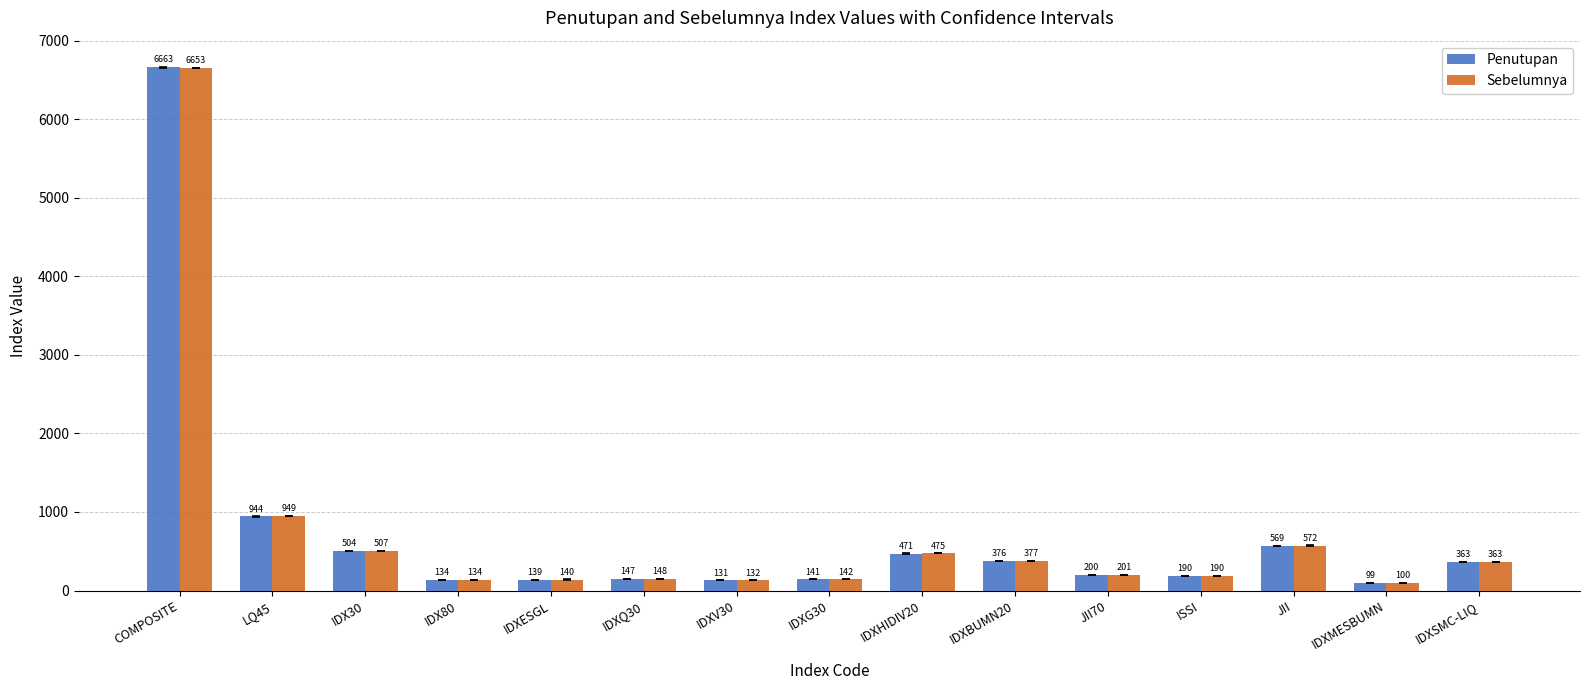

How many categories are shown in the chart?

15